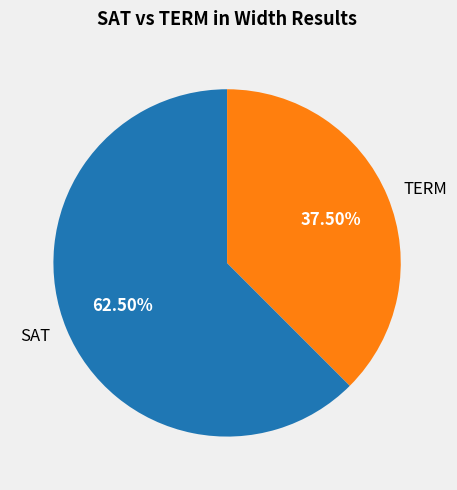

Is there any slice that represents more than half of the pie?

Yes